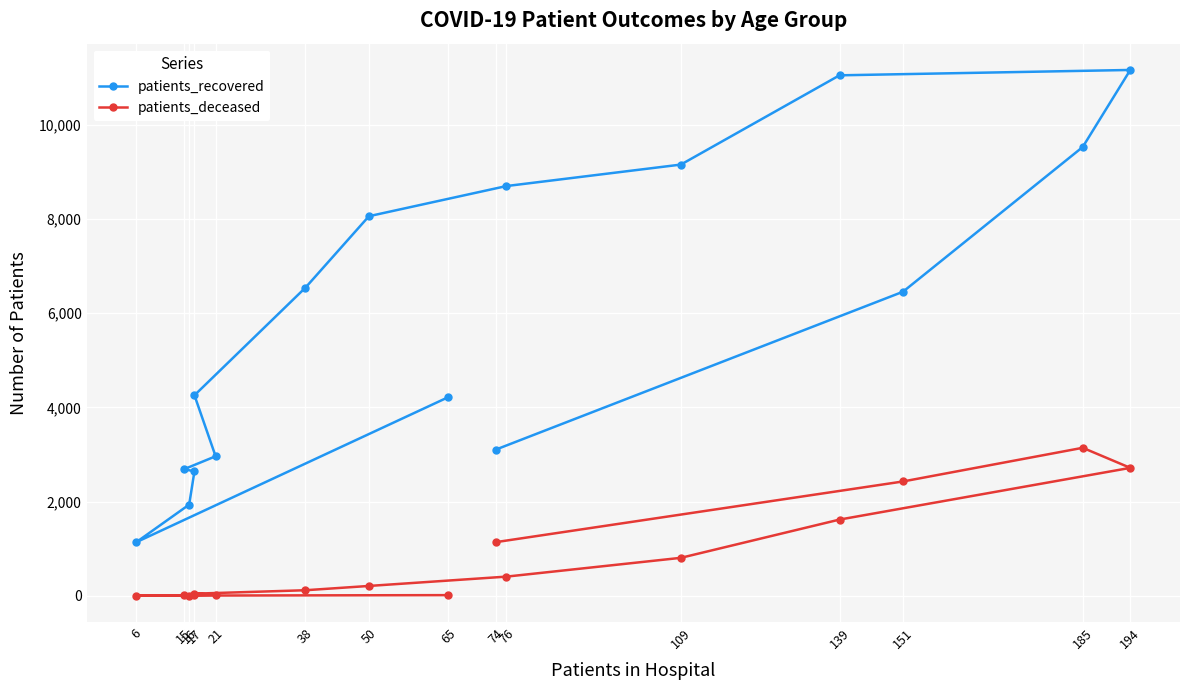

What is the difference between the maximum and minimum values in the patients_recovered series?

10026